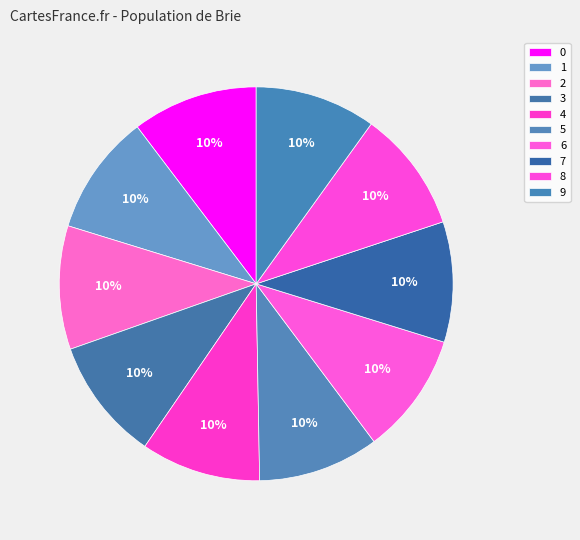

How many segments does this pie chart have?

10